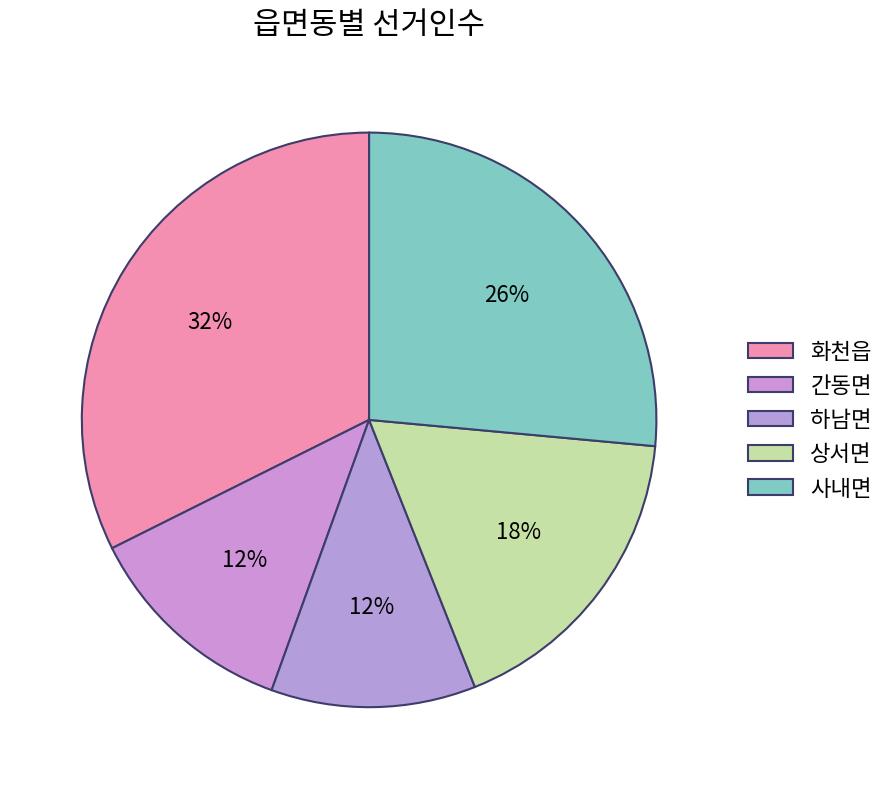

True or false: 상서면 accounts for 30% of the total.

False